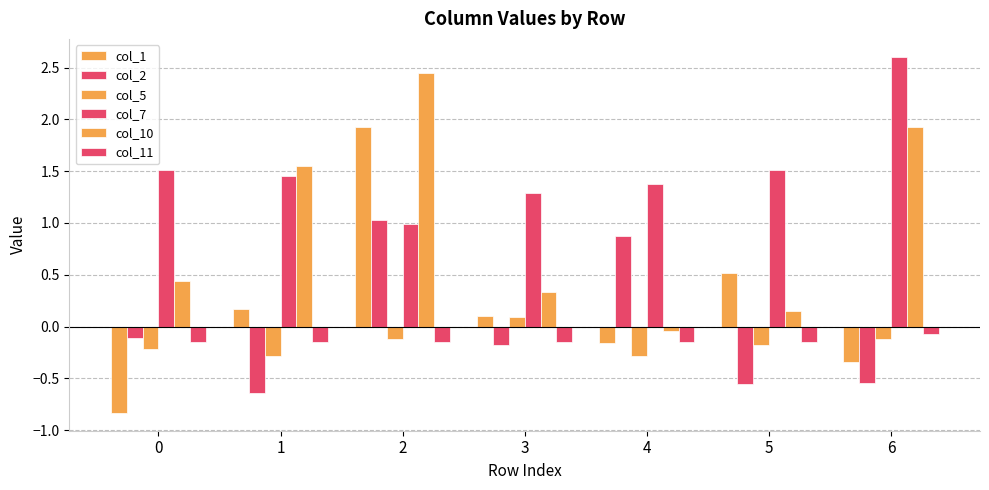

How many positive values does the col_2 series have?

2